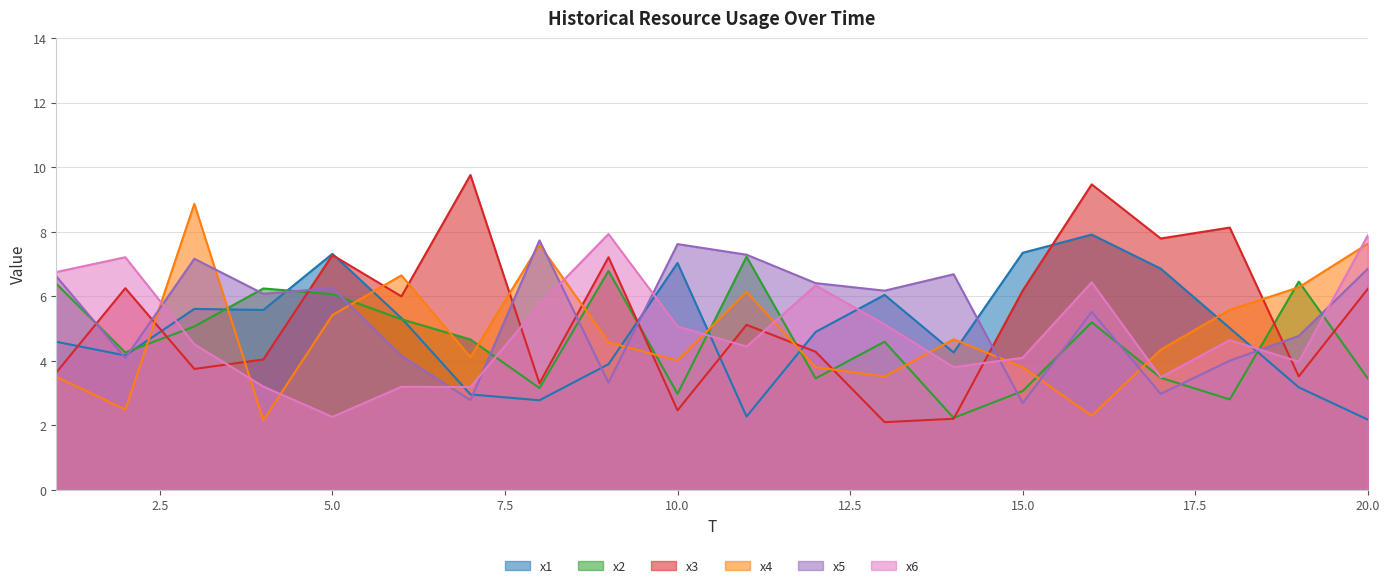

How many lines are shown in the chart?

6